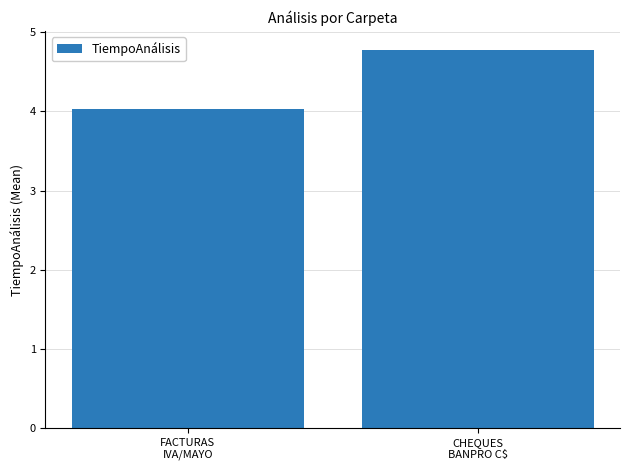

What is the label of the 1st bar from the right?

CHEQUES
BANPRO C$